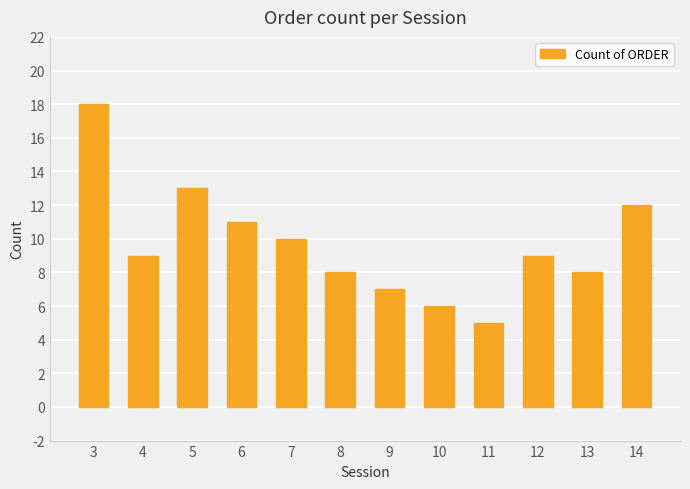

What is the change in value from 13 to 14?

+4